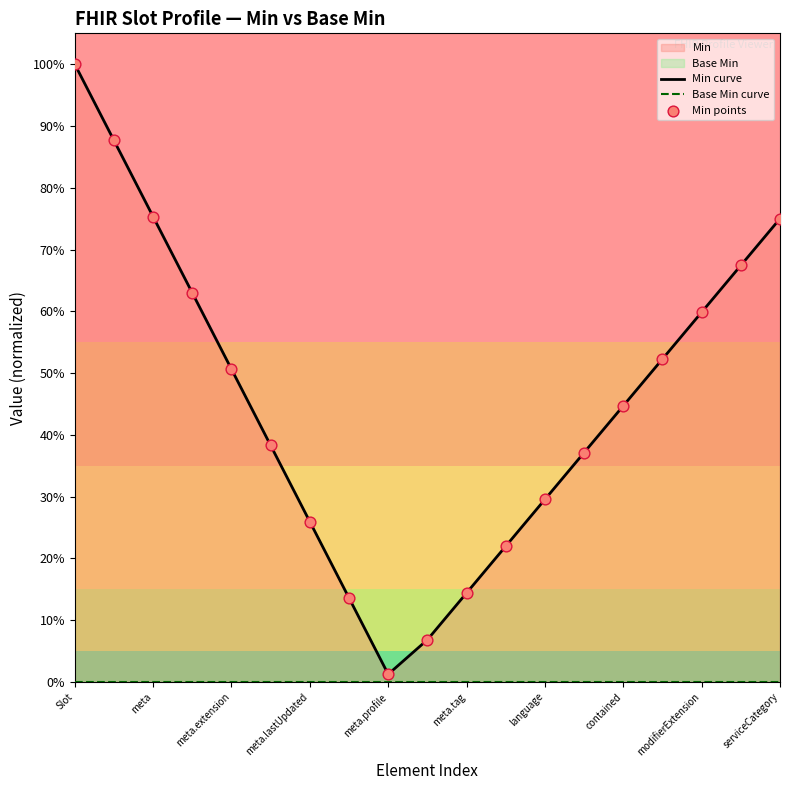

At which category is the sum across all series the highest?

Slot